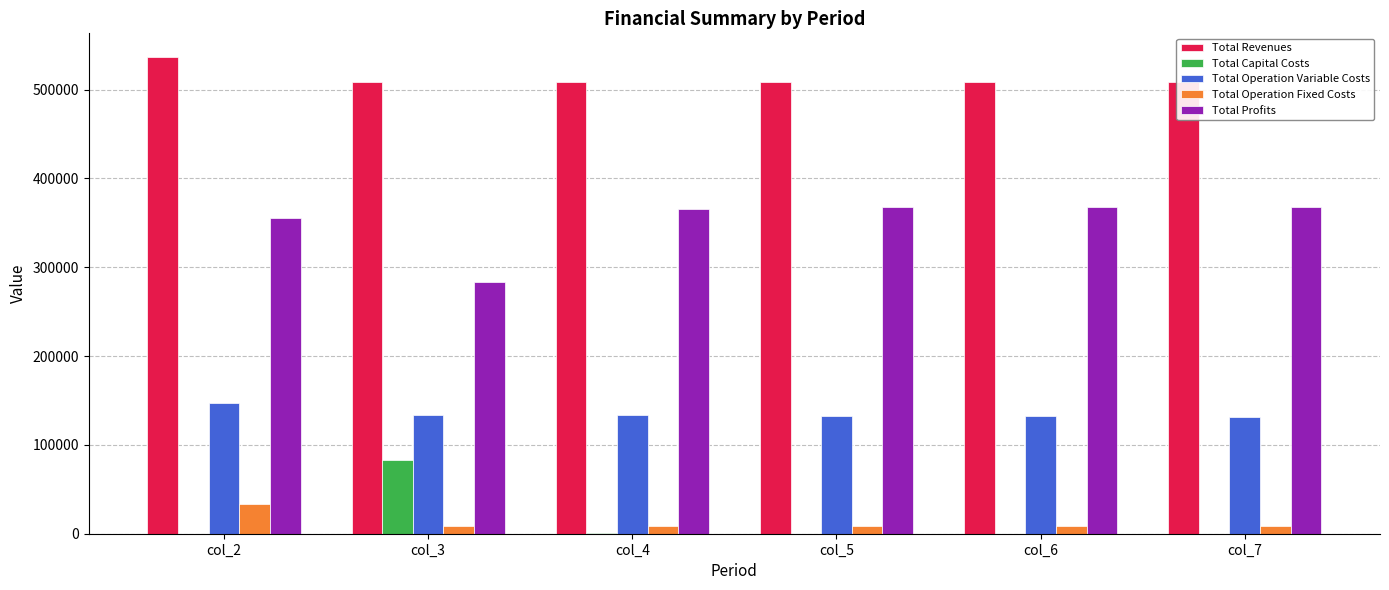

At which label does Total Capital Costs reach its peak?

col_3